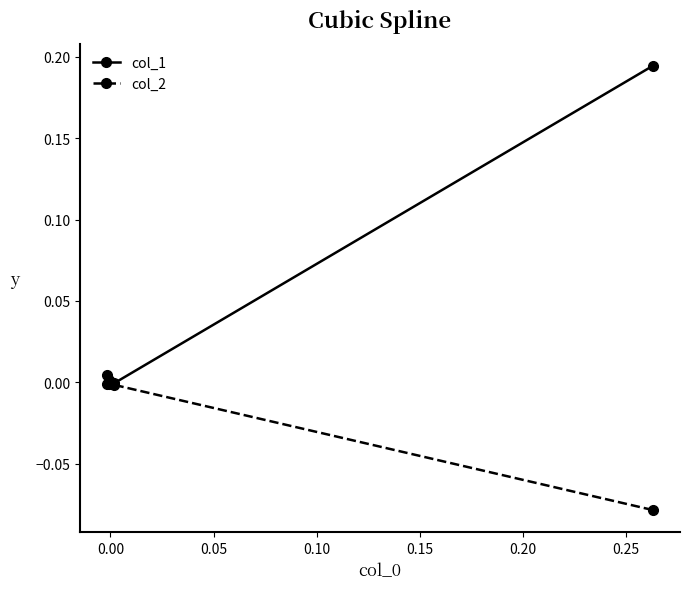

Which series has the largest range (max minus min)?

col_1